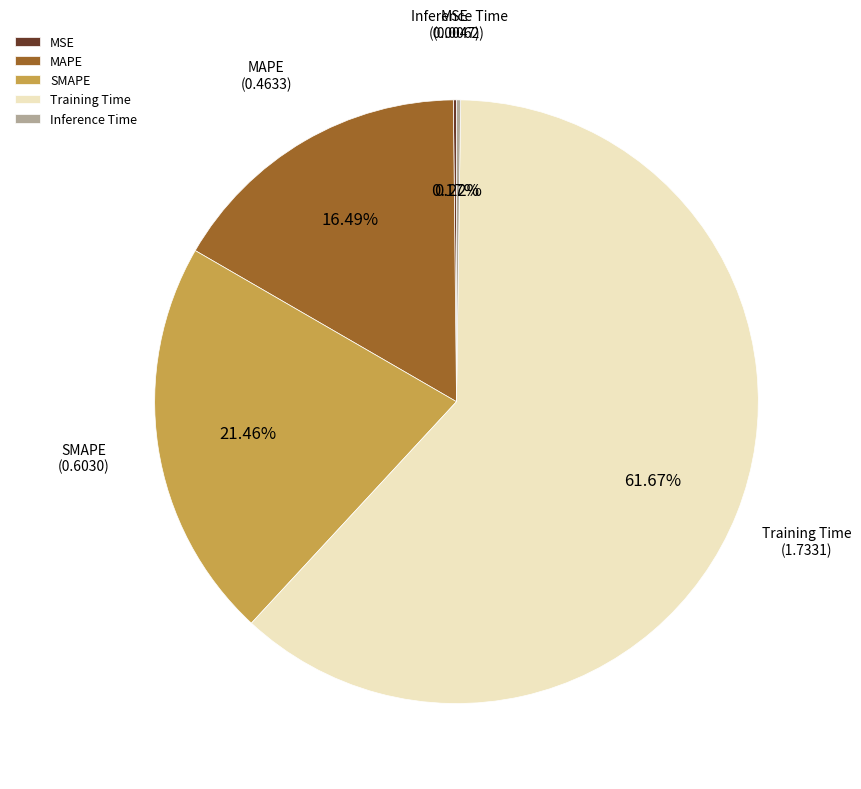

Approximately how many times larger is the value at MAPE compared to Training Time?

0.3